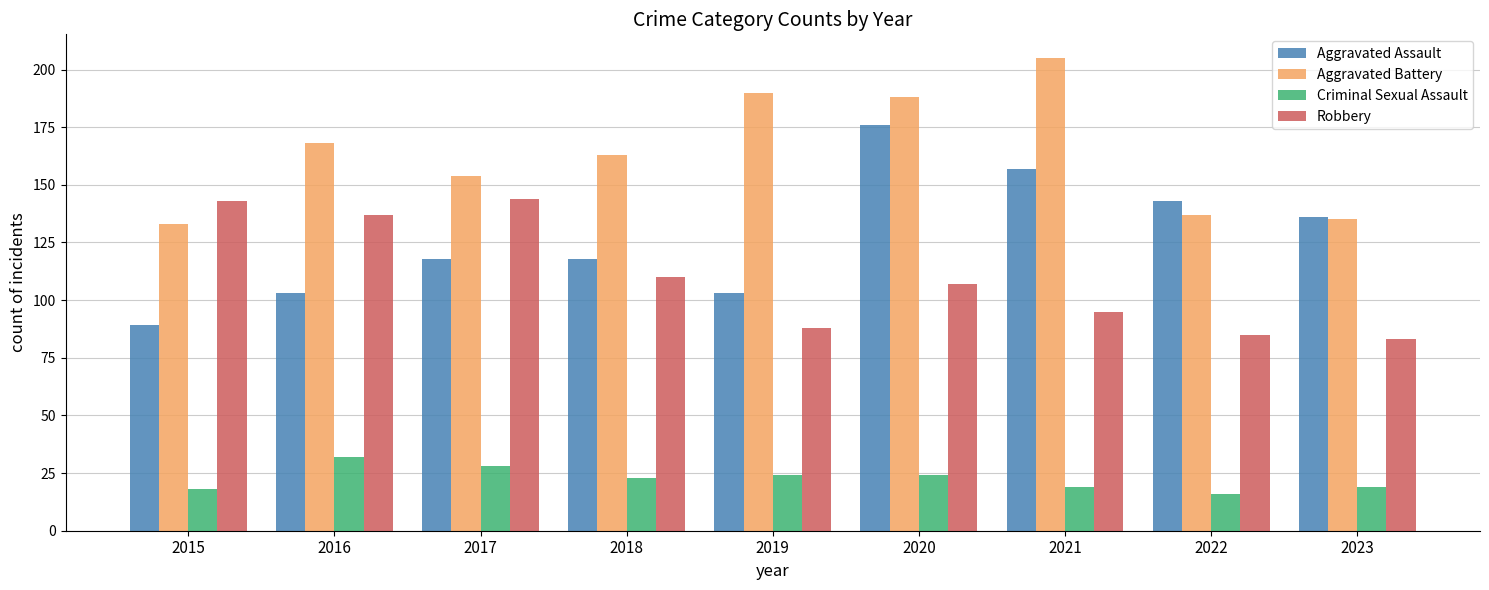

The Aggravated Battery series shows 106 at 2016. True or false?

False